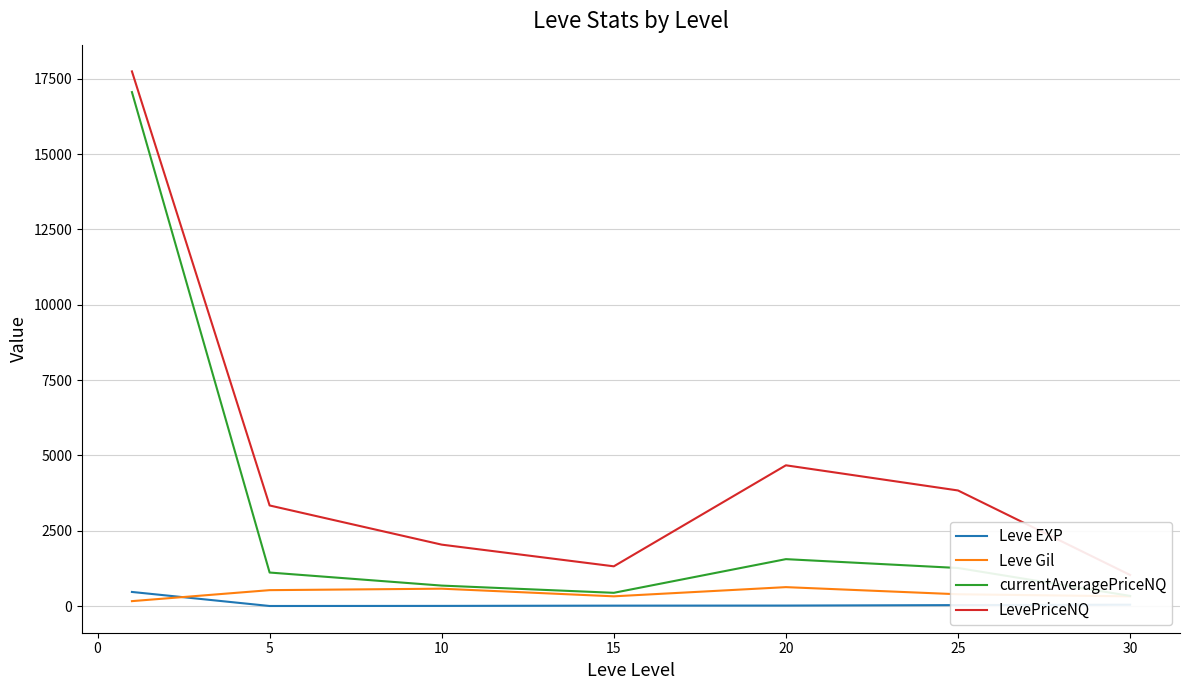

What is the highest value of the Leve EXP series?

468.5